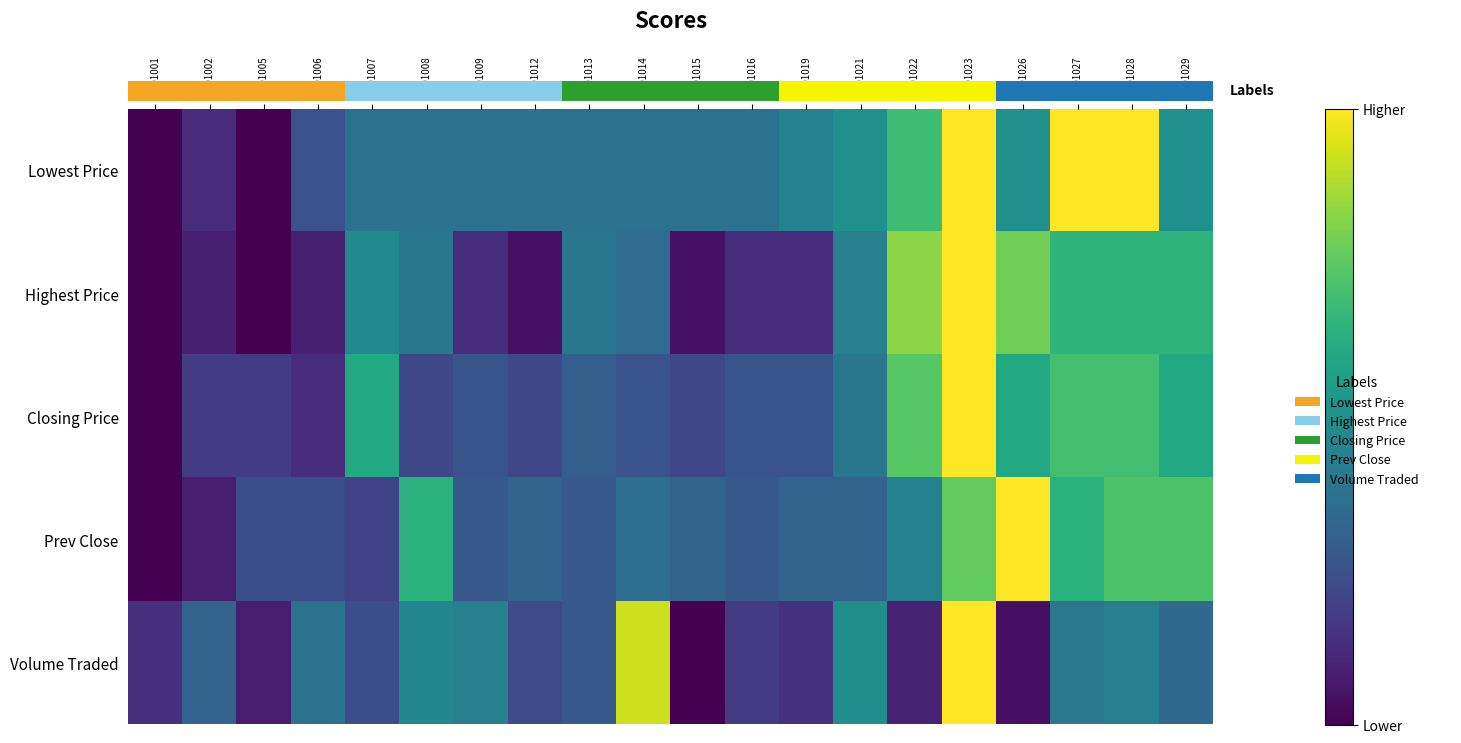

Reading left to right, list all the values displayed in this chart.

Lowest Price: 20201001=0.0	20201002=0.1	20201005=0.0	20201006=0.2	20201007=0.4	20201008=0.4	20201009=0.4	20201012=0.4	20201013=0.4	20201014=0.4	20201015=0.4	20201016=0.4	20201019=0.4	20201021=0.5	20201022=0.7	20201023=1.0	20201026=0.5	20201027=1.0	20201028=1.0	20201029=0.5
Highest Price: 20201001=0.0	20201002=0.1	20201005=0.0	20201006=0.1	20201007=0.5	20201008=0.4	20201009=0.1	20201012=0.0	20201013=0.4	20201014=0.3	20201015=0.0	20201016=0.1	20201019=0.1	20201021=0.4	20201022=0.8	20201023=1.0	20201026=0.8	20201027=0.7	20201028=0.7	20201029=0.7
Closing Price: 20201001=0.0	20201002=0.2	20201005=0.2	20201006=0.1	20201007=0.6	20201008=0.2	20201009=0.3	20201012=0.2	20201013=0.3	20201014=0.3	20201015=0.2	20201016=0.3	20201019=0.3	20201021=0.4	20201022=0.7	20201023=1.0	20201026=0.6	20201027=0.7	20201028=0.7	20201029=0.6
Prev Close: 20201001=0.0	20201002=0.1	20201005=0.2	20201006=0.2	20201007=0.2	20201008=0.6	20201009=0.3	20201012=0.3	20201013=0.3	20201014=0.4	20201015=0.3	20201016=0.3	20201019=0.3	20201021=0.3	20201022=0.4	20201023=0.8	20201026=1.0	20201027=0.6	20201028=0.7	20201029=0.7
Volume Traded: 20201001=0.1	20201002=0.3	20201005=0.1	20201006=0.4	20201007=0.2	20201008=0.5	20201009=0.4	20201012=0.2	20201013=0.3	20201014=0.9	20201015=0.0	20201016=0.2	20201019=0.1	20201021=0.5	20201022=0.1	20201023=1.0	20201026=0.0	20201027=0.4	20201028=0.4	20201029=0.3